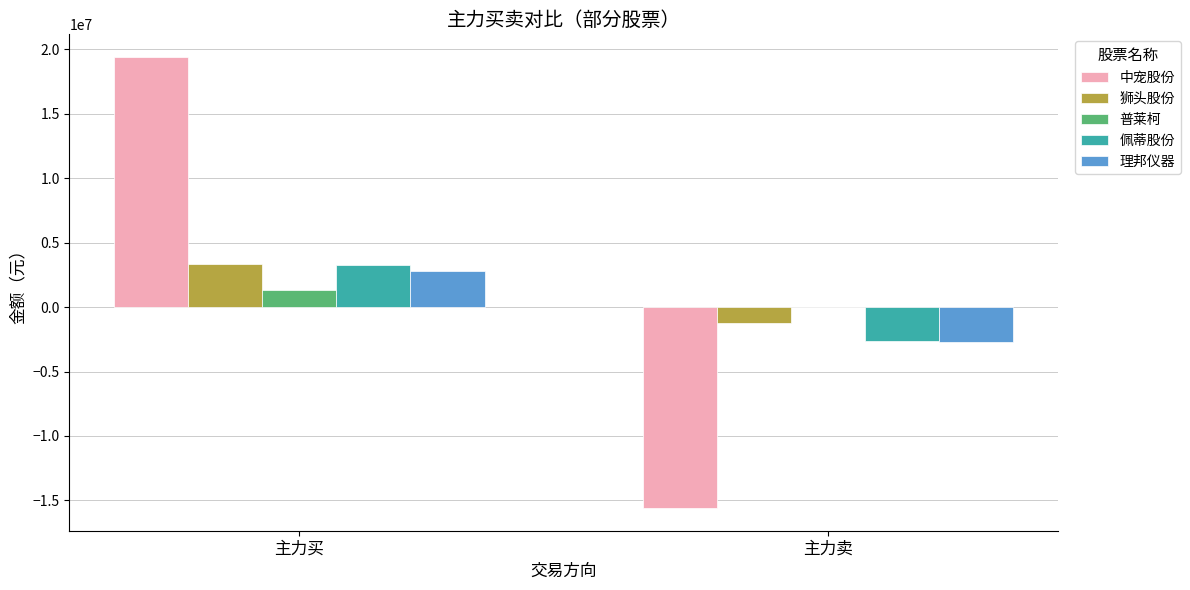

At which label does 佩蒂股份 reach its peak?

主力买